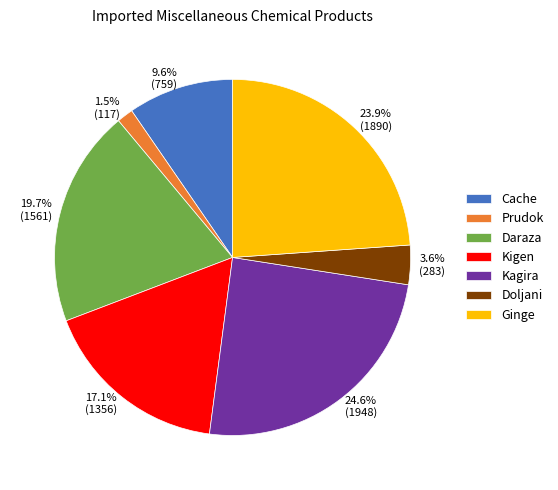

To the nearest percent, what is the average slice percentage?

14%